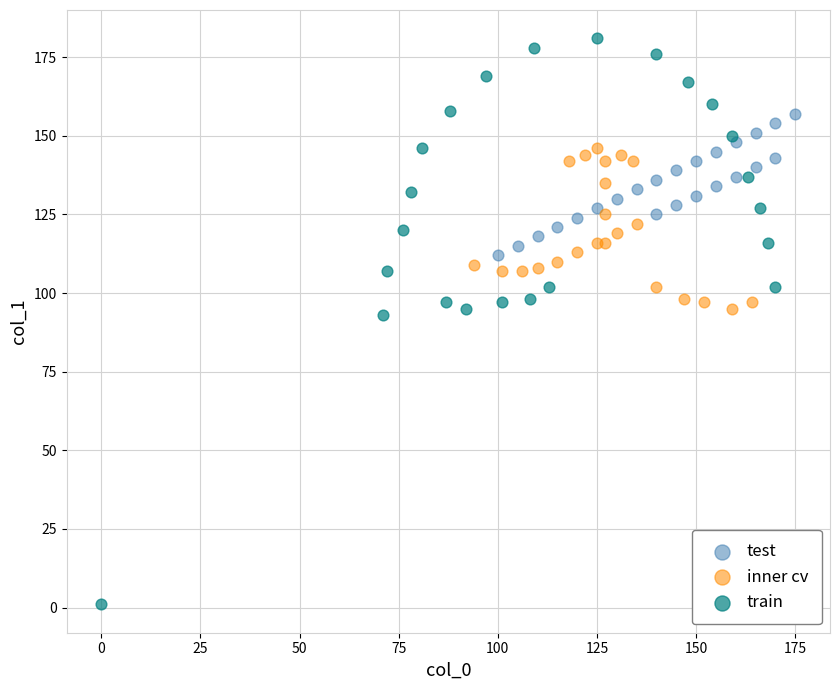

Which series reaches the minimum Y coordinate?

train